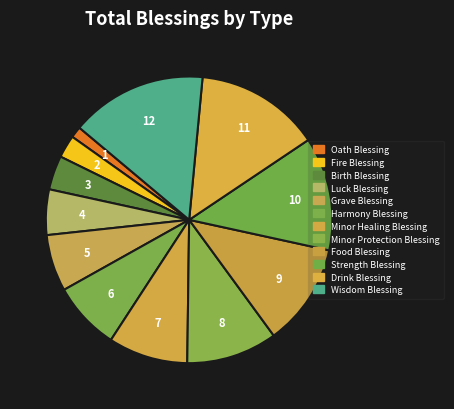

What is the smallest slice in the pie chart?

Oath Blessing